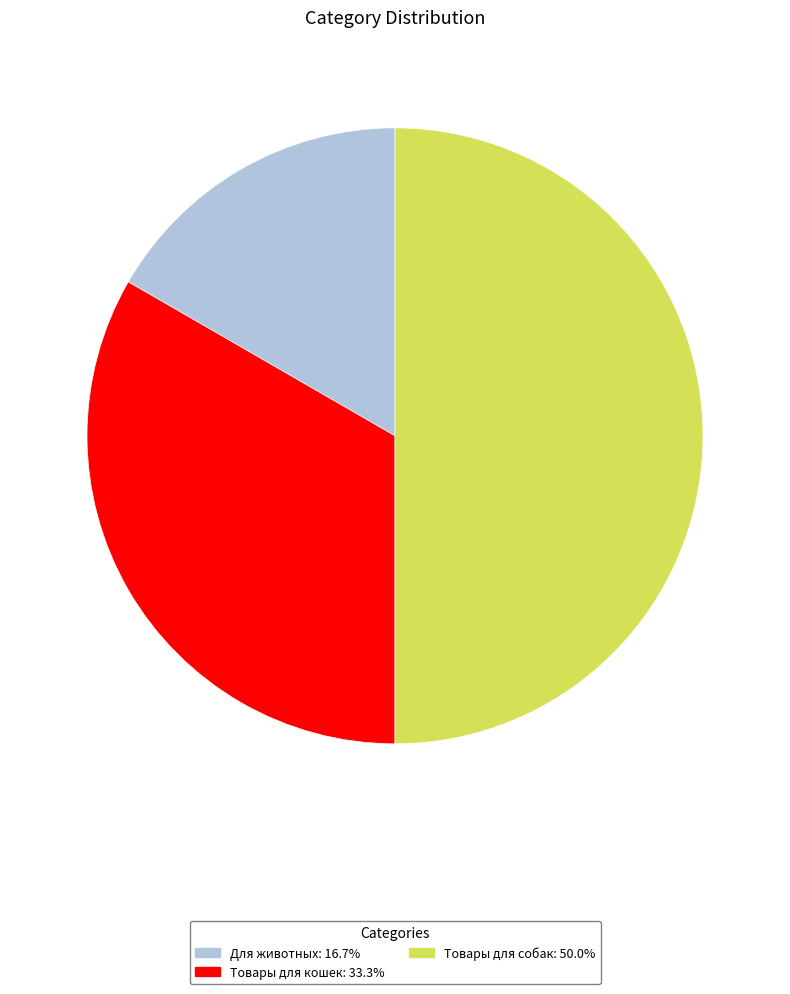

Does Товары для кошек: 33.3% represent more than half of the total?

No